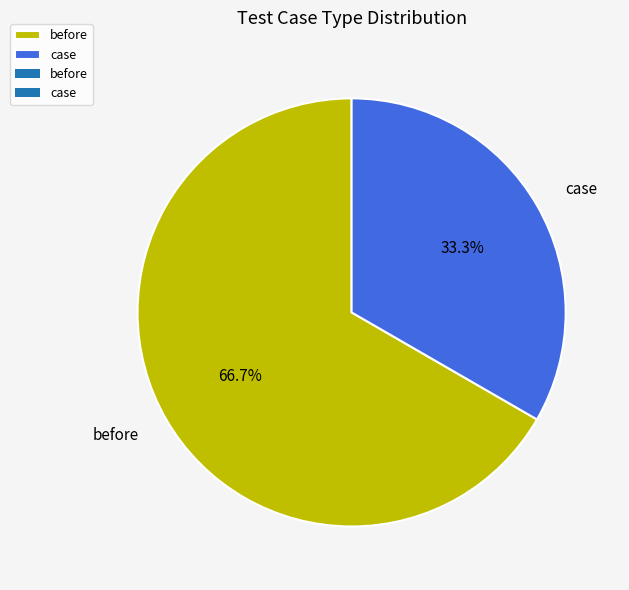

How many slices are in this pie chart?

2